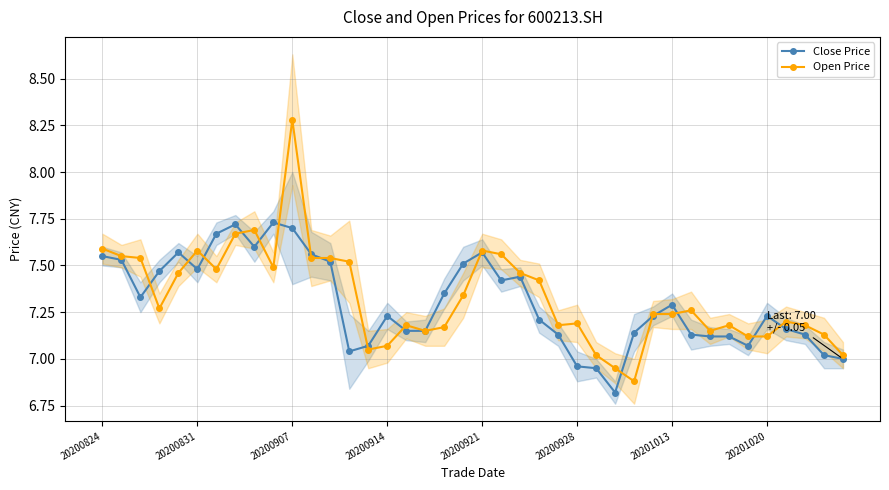

Is it true that Open Price equals 13.1 at 20200824?

False